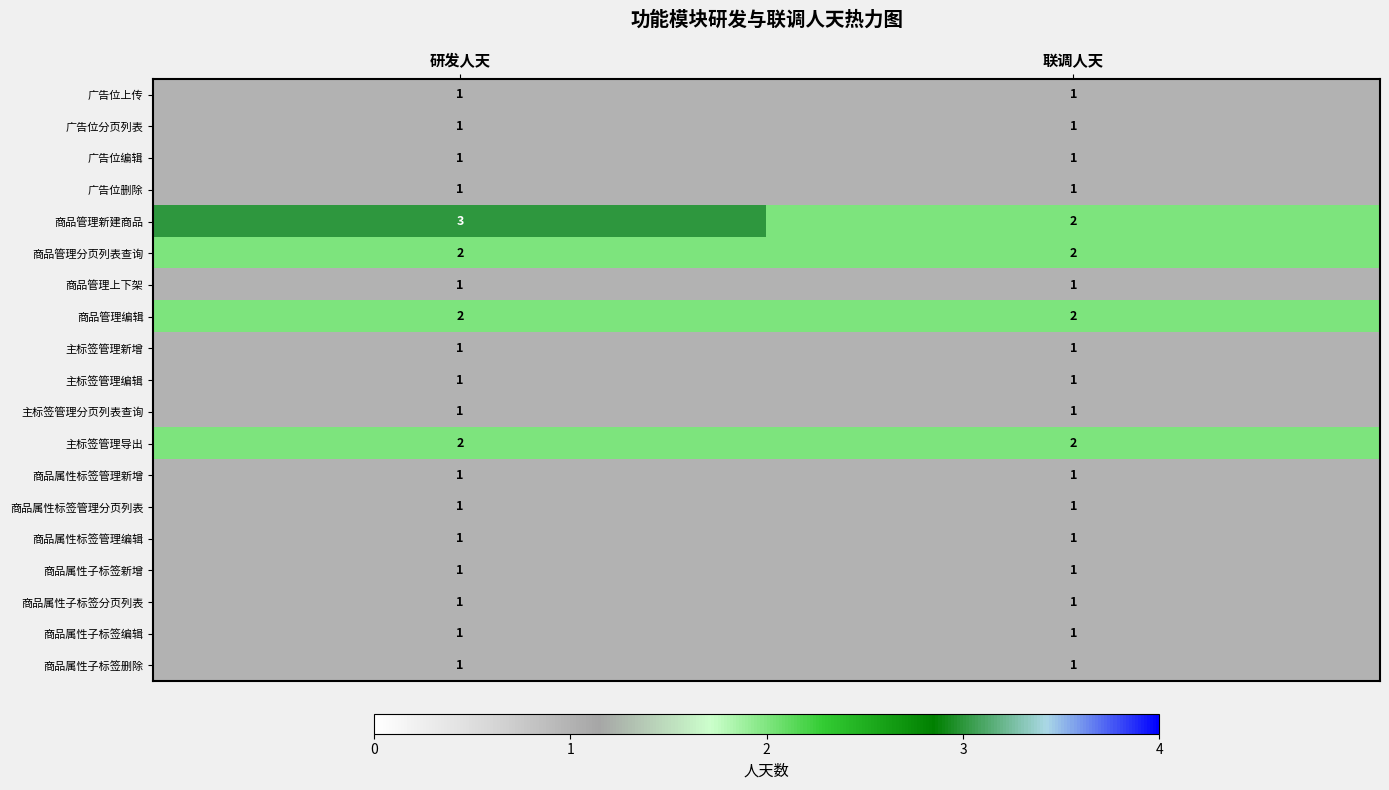

What is the difference between the highest and lowest values at 研发人天?

2